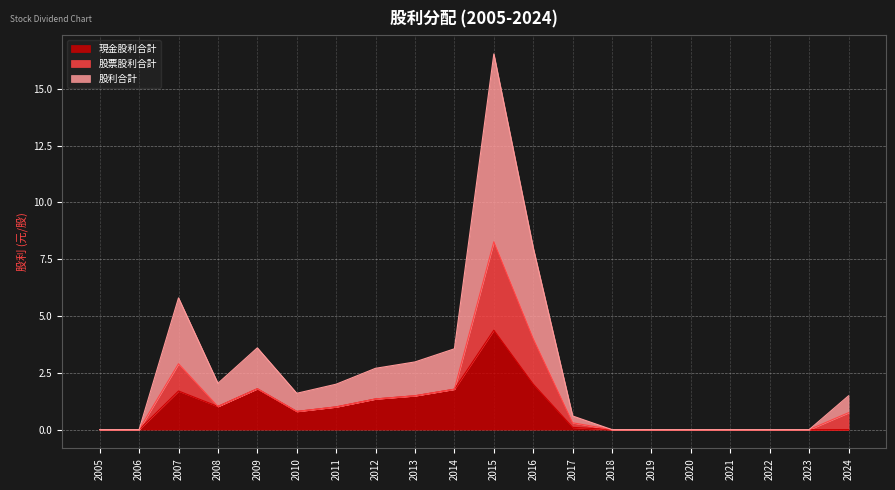

At which category is the sum across all series the highest?

2015